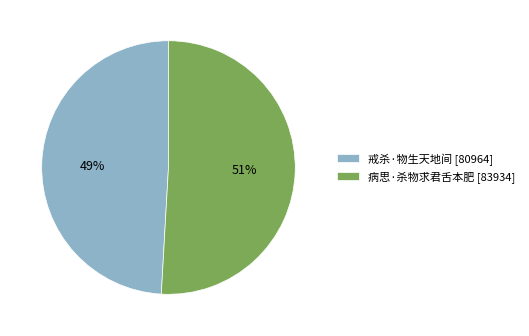

How many slices are in this pie chart?

2